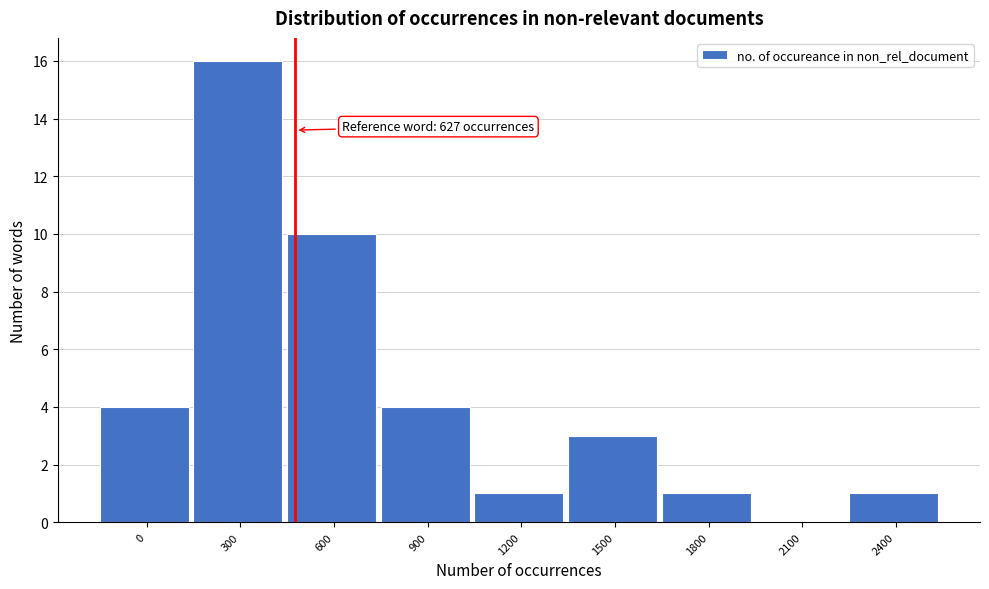

Reading left to right, extract all data points from this chart.

0=4	300=16	600=10	900=4	1200=1	1500=3	1800=1	2100=0	2400=1